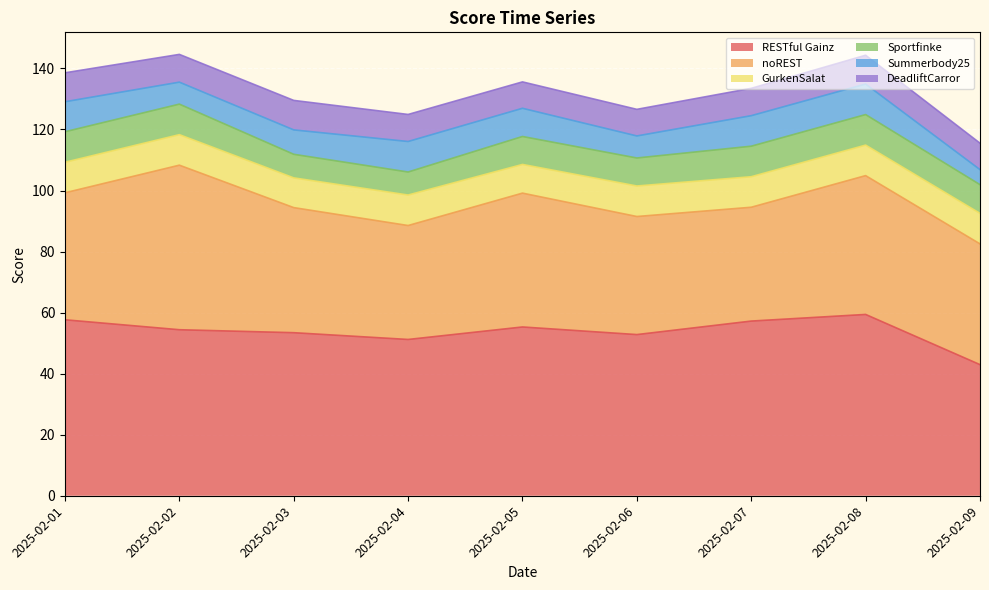

True or false: RESTful Gainz and Summerbody25 cross at least once.

False